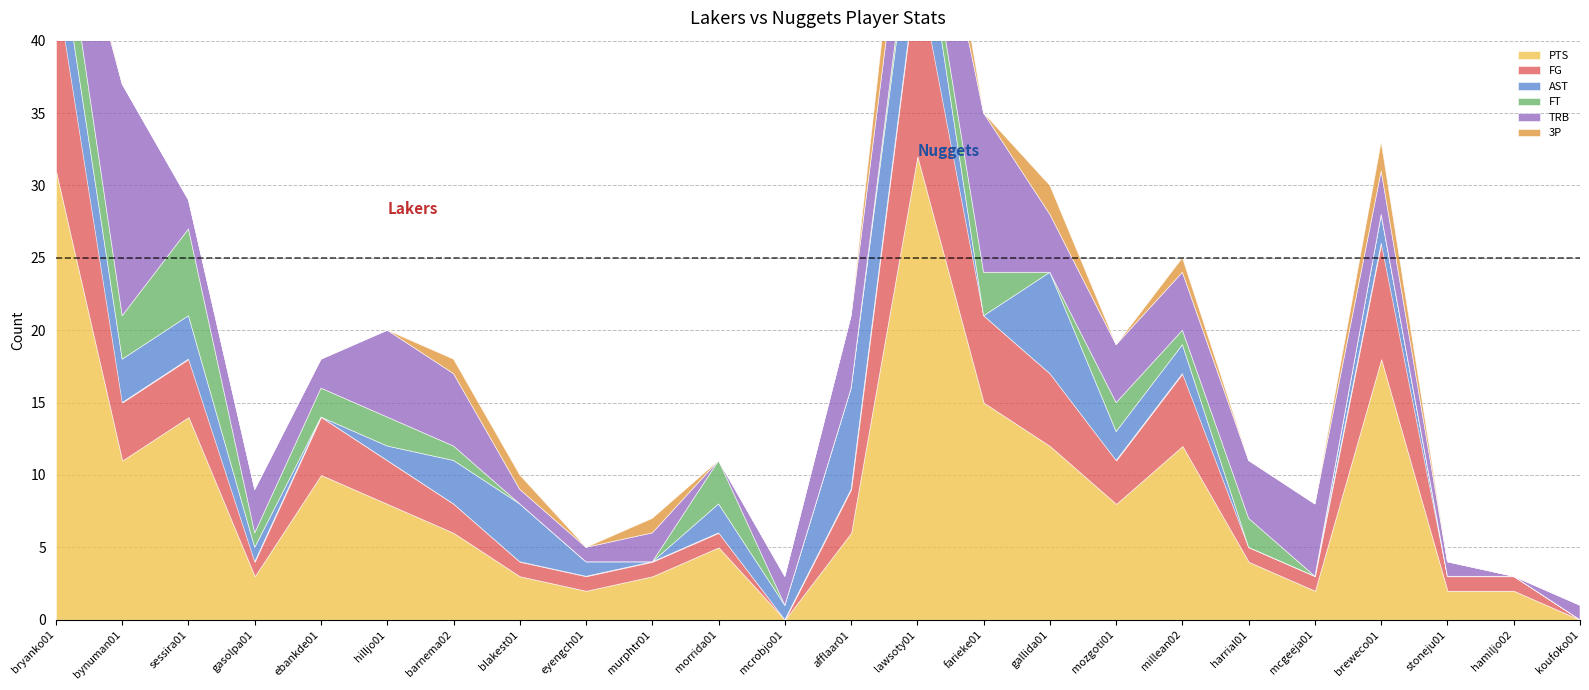

What is the difference between the maximum and minimum values in the PTS series?

32